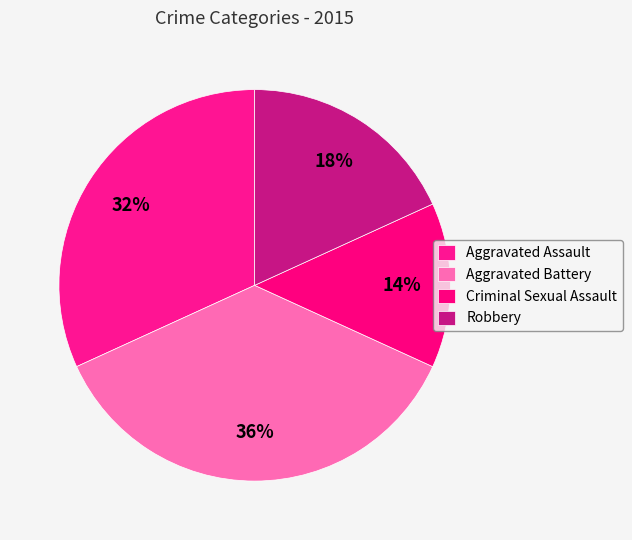

How much of the chart is everything except Aggravated Assault?

68.2%